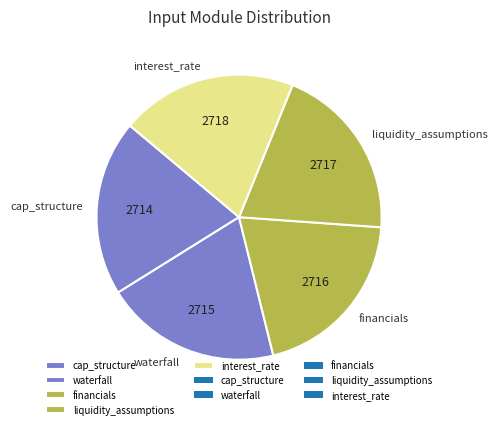

Is there a majority slice in this chart?

No